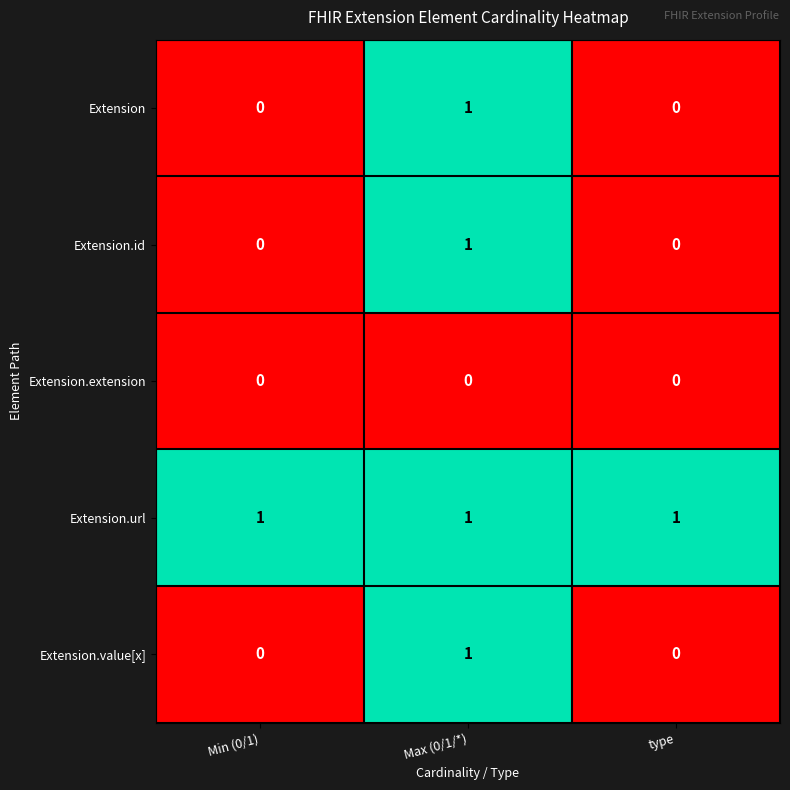

Is the value of Extension.id at Min (0/1) greater than the value of Extension.value[x] at Max (0/1/*)?

No